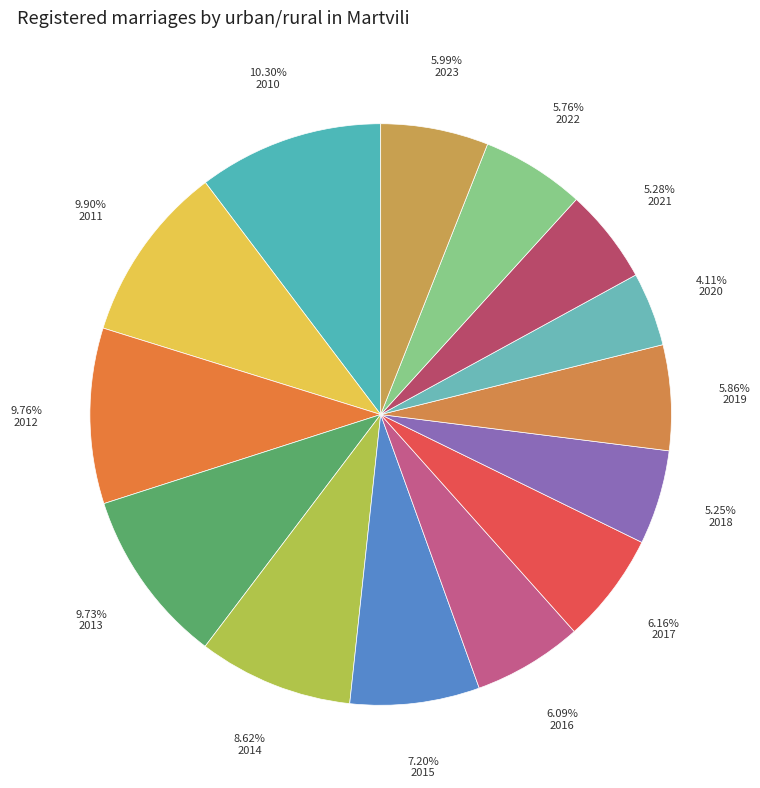

How many slices are in this pie chart?

14